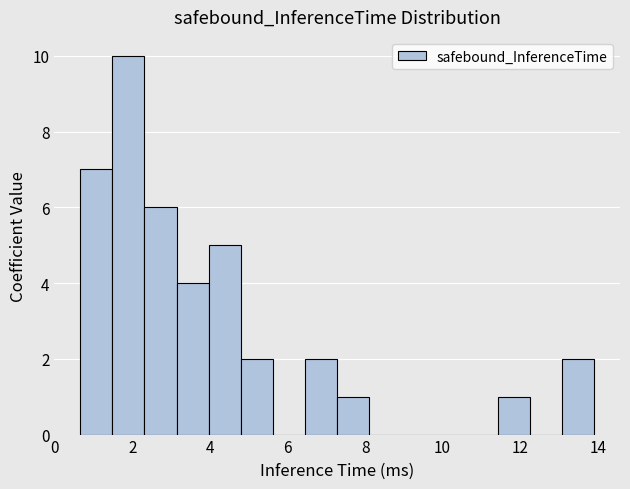

What is the height of the bar covering 6.4 to 7.2 on the x-axis? Neither the bar edges nor the heights are printed on the chart, so give them approximately, as read against the axes.

2